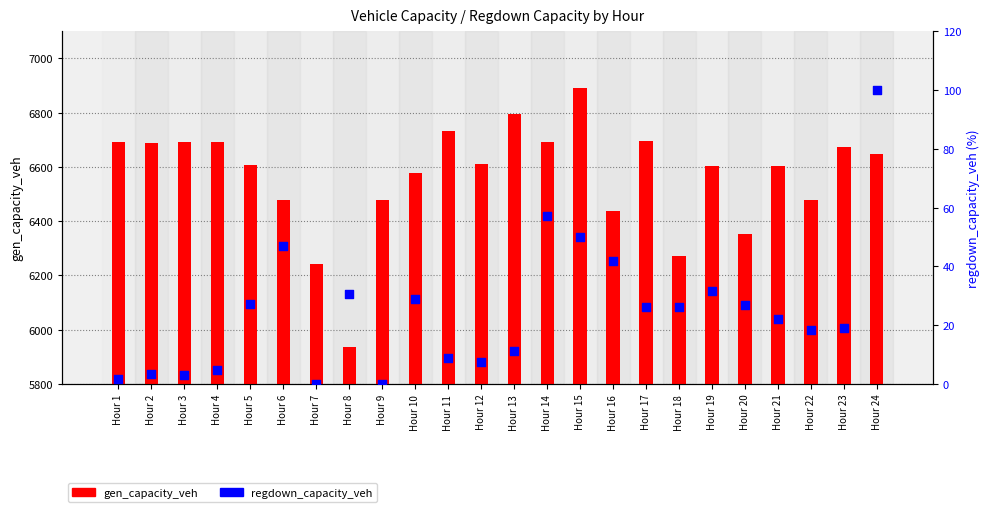

Which series has the largest total across all categories?

gen_capacity_veh